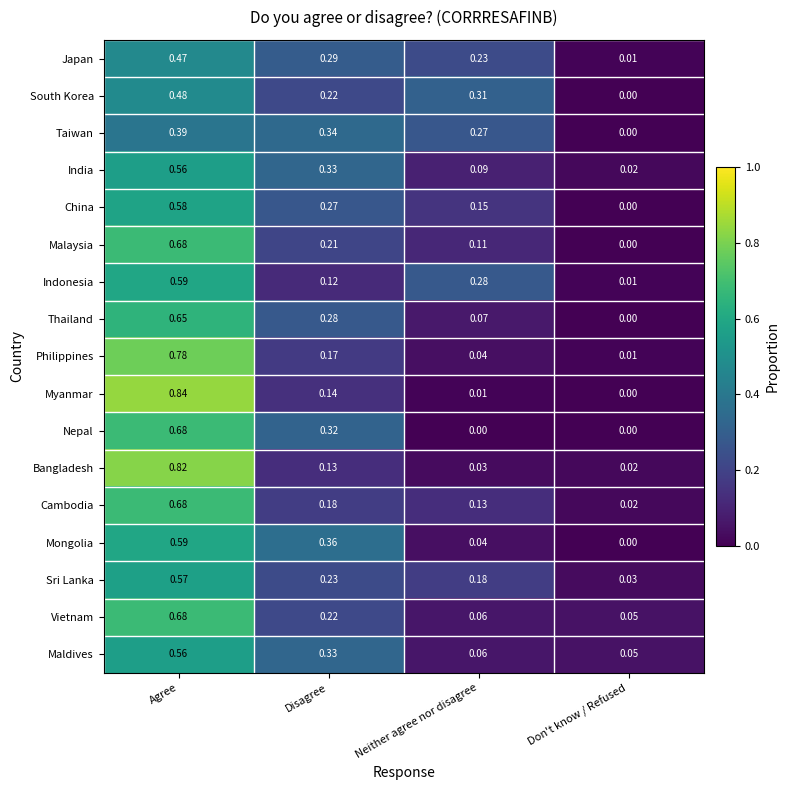

At which label does Myanmar reach its minimum?

Don't know / Refused